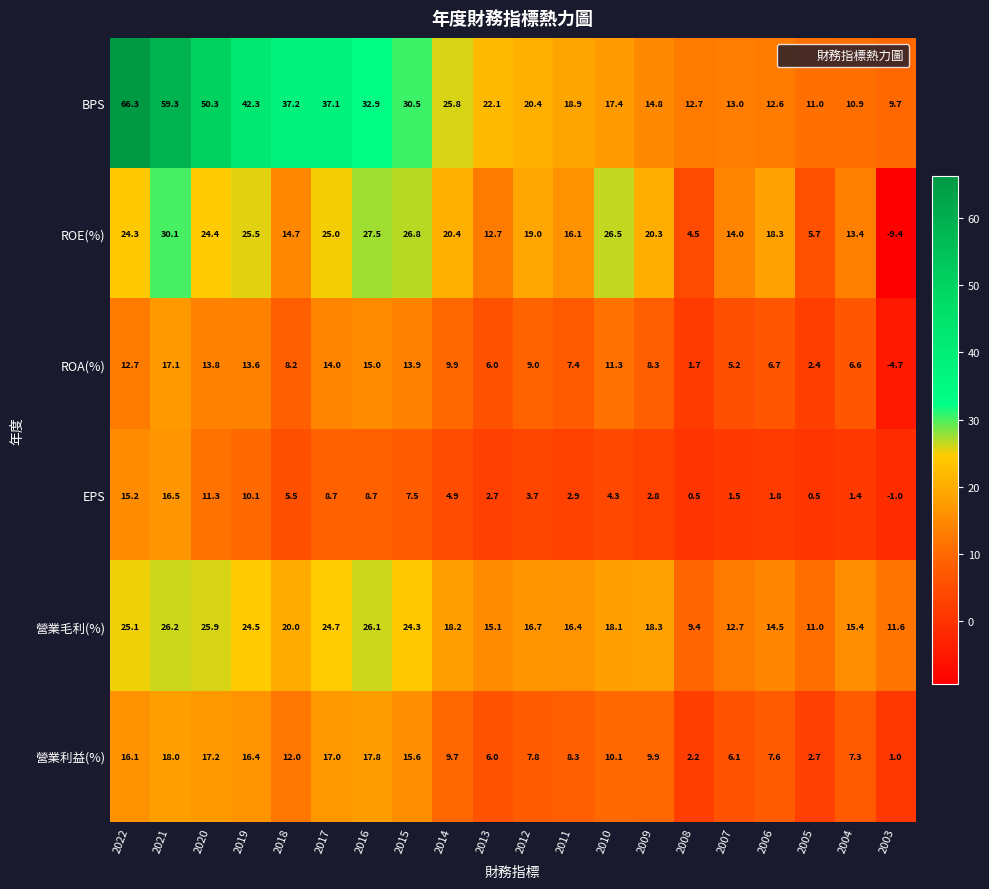

Is the value of 營業毛利(%) at 2004 greater than the value of EPS at 2004?

Yes